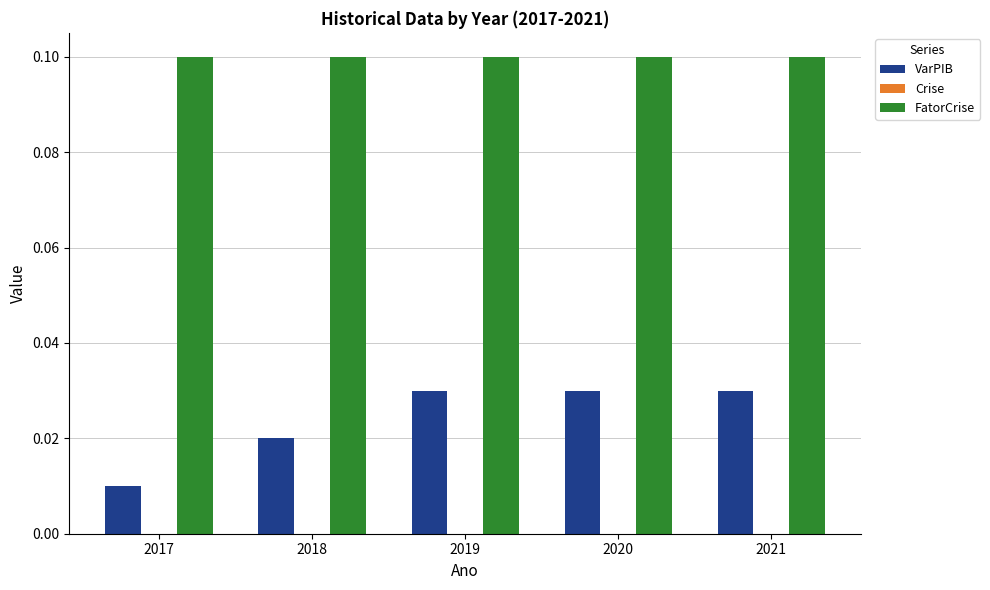

What is the sum of all VarPIB values?

0.1